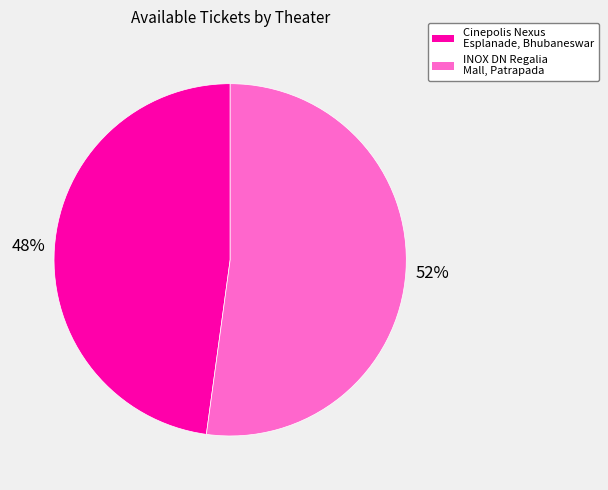

What is the ratio of the value at INOX DN Regalia Mall, Patrapada to the value at Cinepolis Nexus Esplanade, Bhubaneswar?

1.1